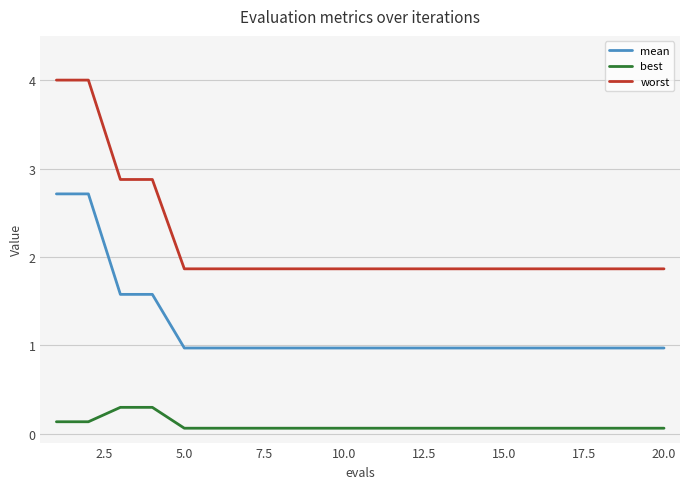

What is the difference between the maximum and minimum values in the worst series?

2.1